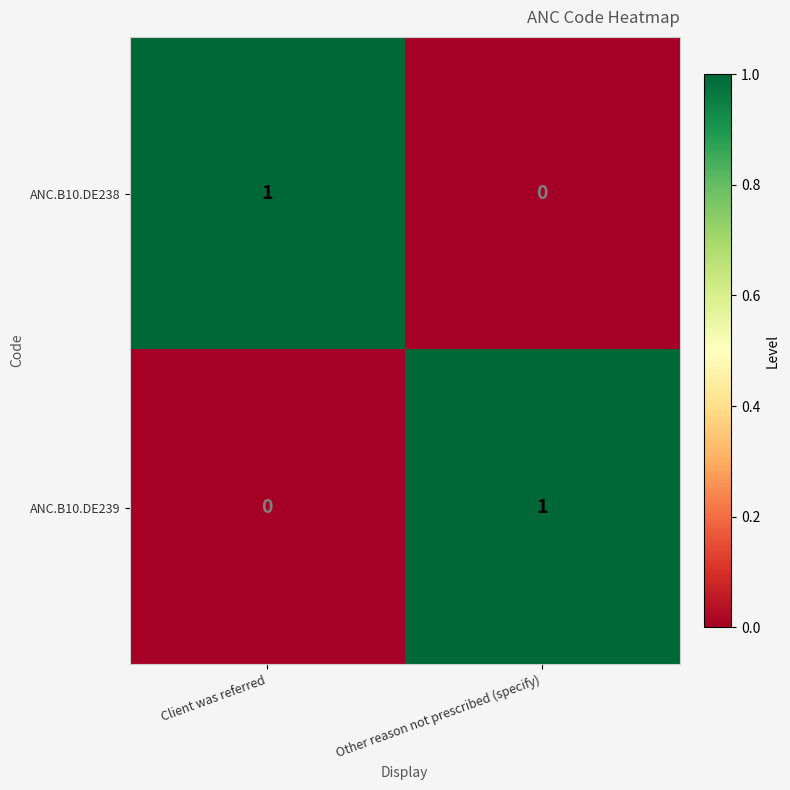

List the labels in order of ANC.B10.DE239 value, smallest first.

Client was referred, Other reason not prescribed (specify)